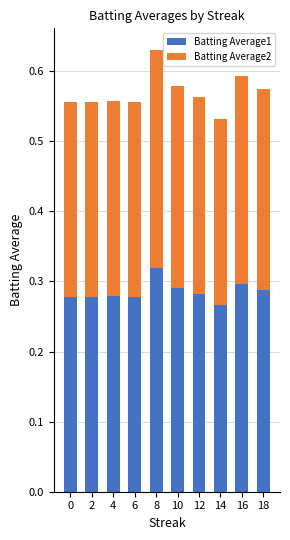

Does the chart contain stacked bars?

Yes